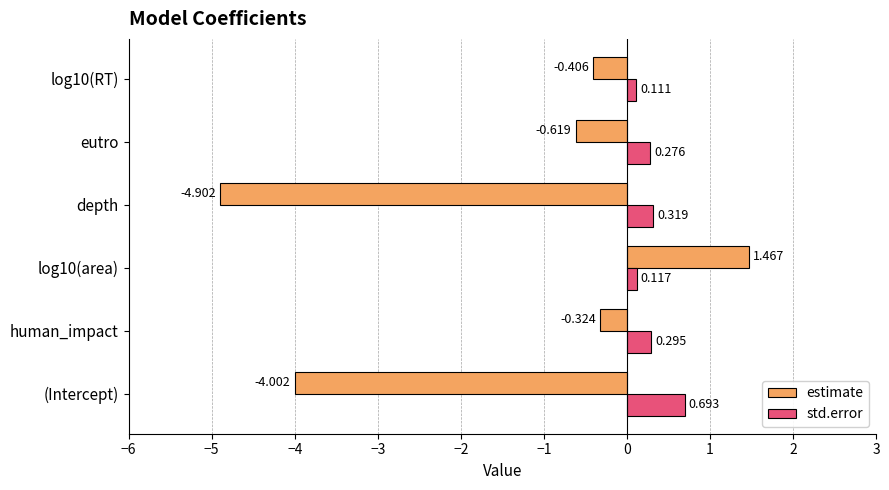

What is the sum of all std.error values?

1.8